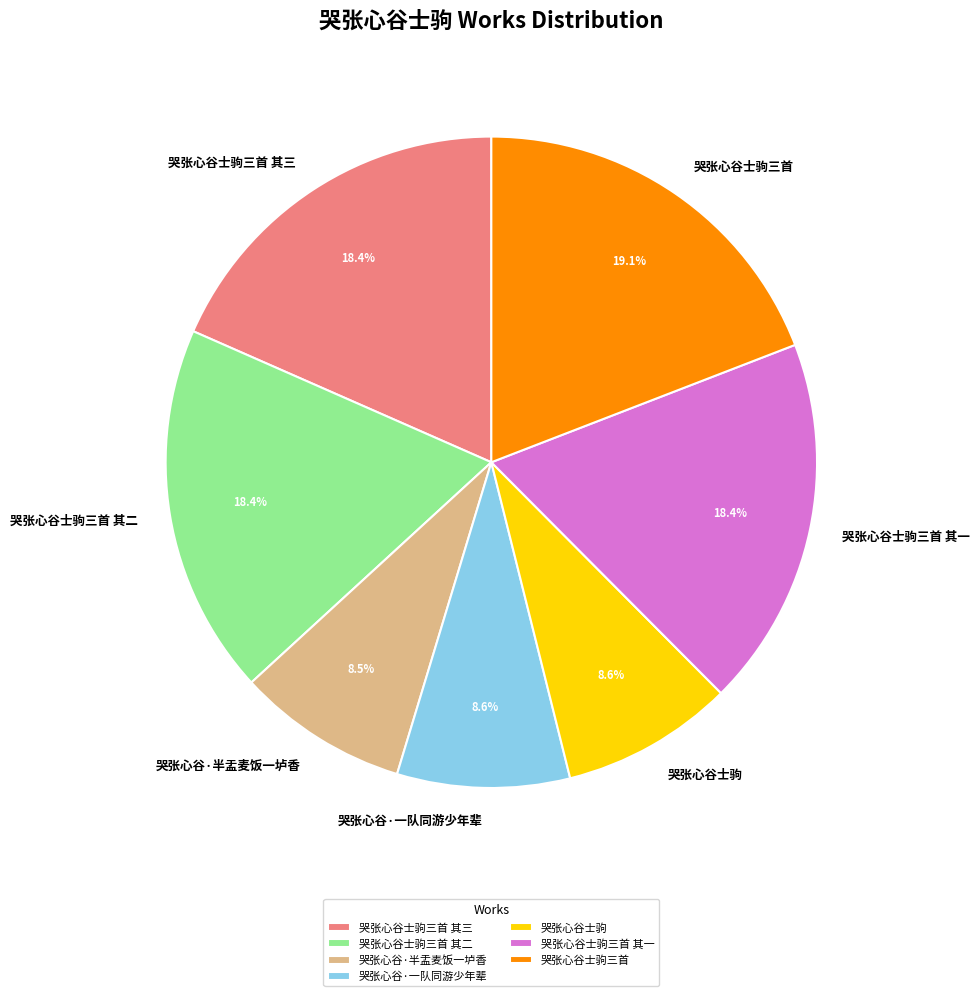

Is there any slice that represents more than half of the pie?

No